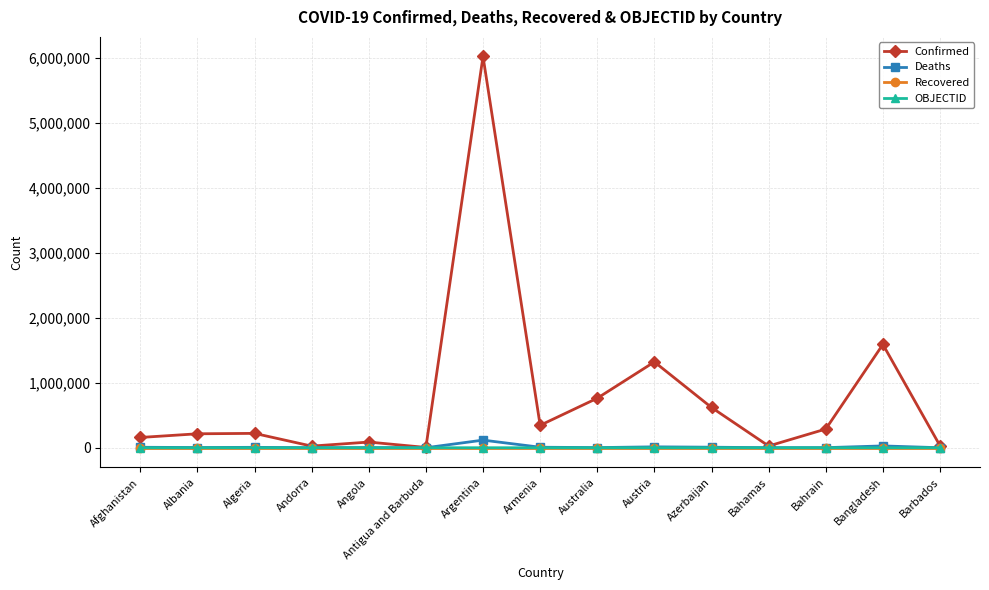

What is the lowest value of the Deaths series?

119